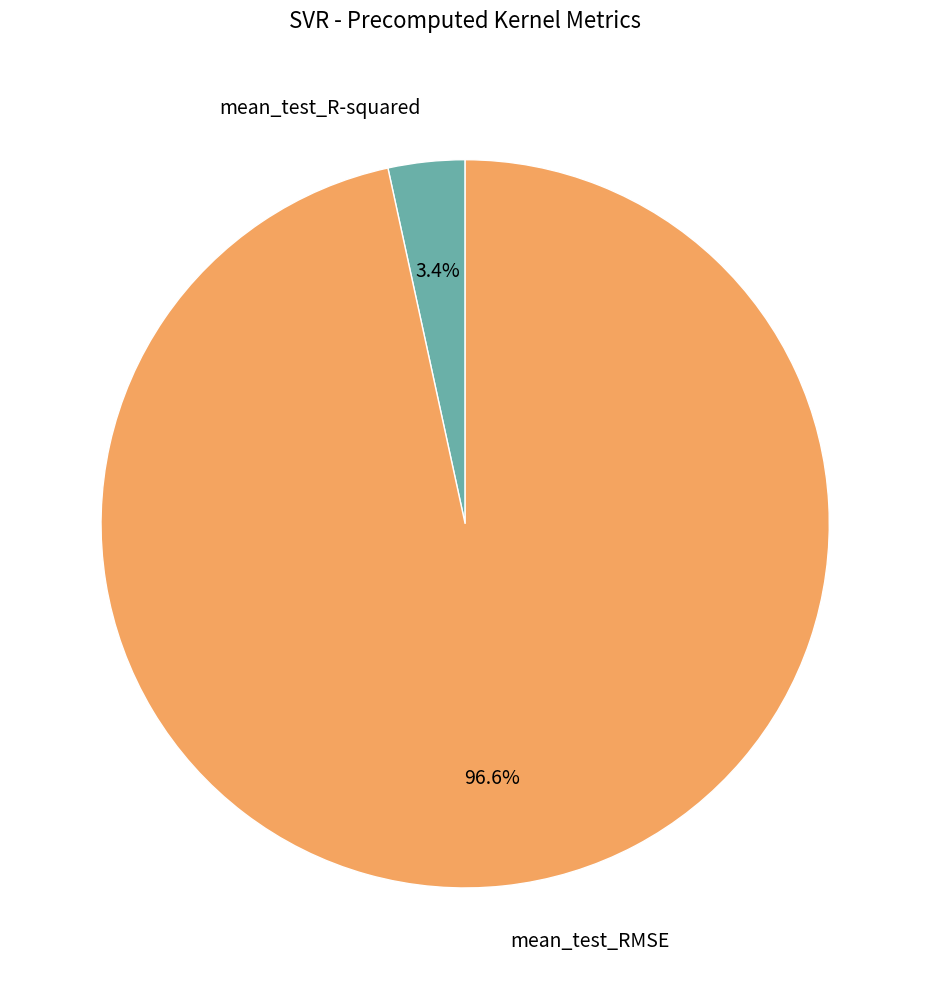

To the nearest percent, what percentage of the pie is mean_test_RMSE?

97%